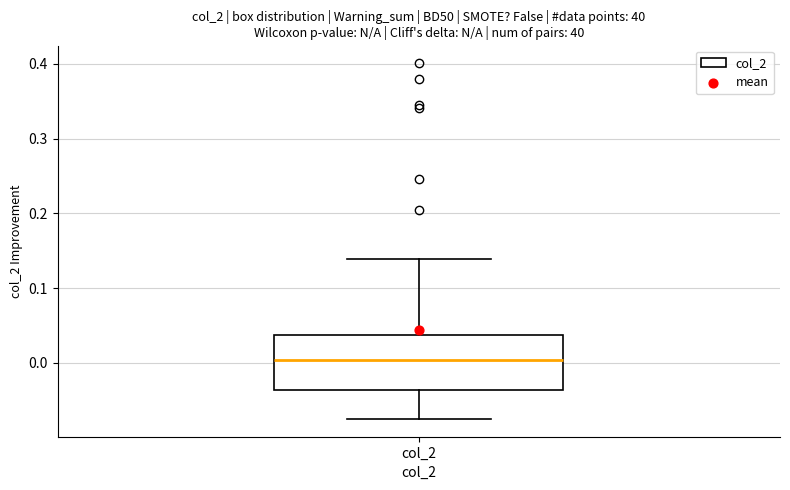

Read this box plot against the y-axis: the position of the median line, the range covered by the box, and the ends of both whiskers. The values are not printed on the chart, so give them approximately, as read against the axis.

median 0.00, box -0.04 to 0.04, whiskers -0.08 to 0.14